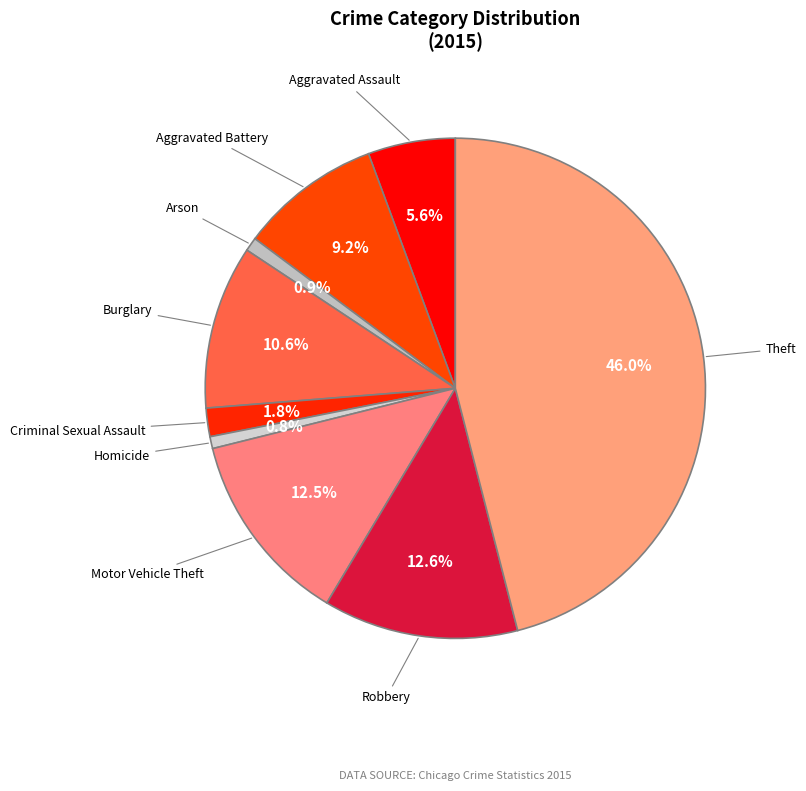

Which category has the smallest portion of the pie?

Homicide